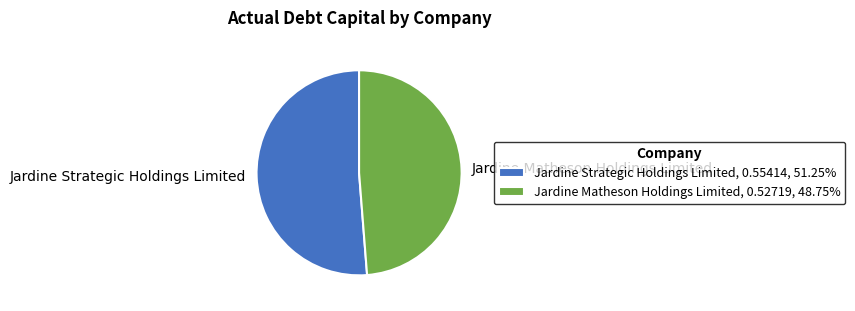

Does any single category account for the majority?

Yes